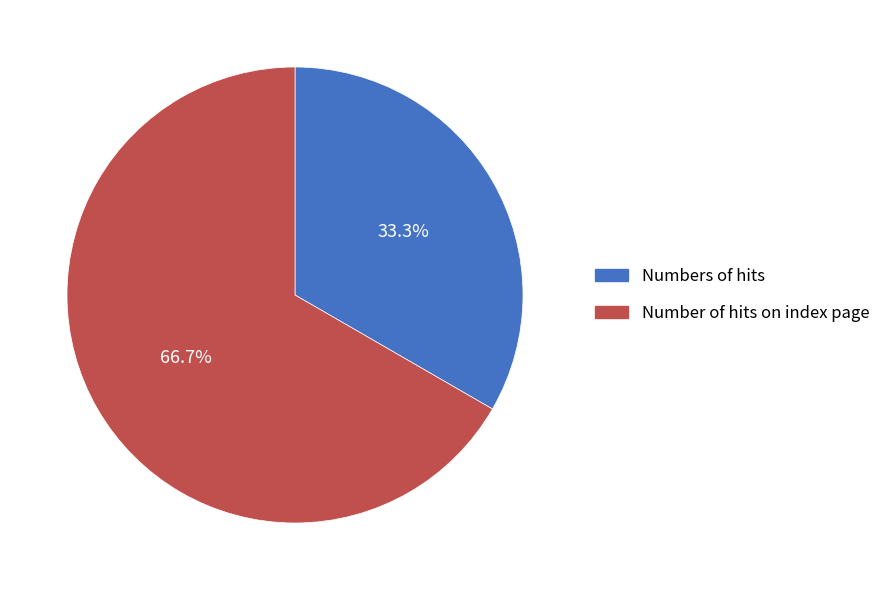

Rank the categories by value from lowest to highest.

Numbers of hits, Number of hits on index page